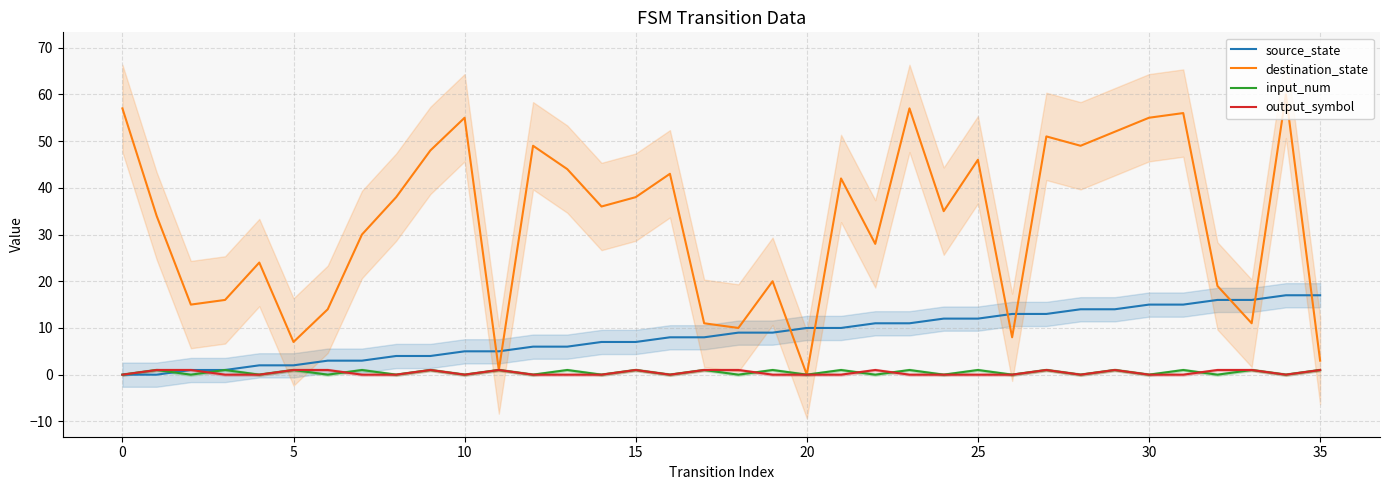

What is the maximum value for destination_state?

60